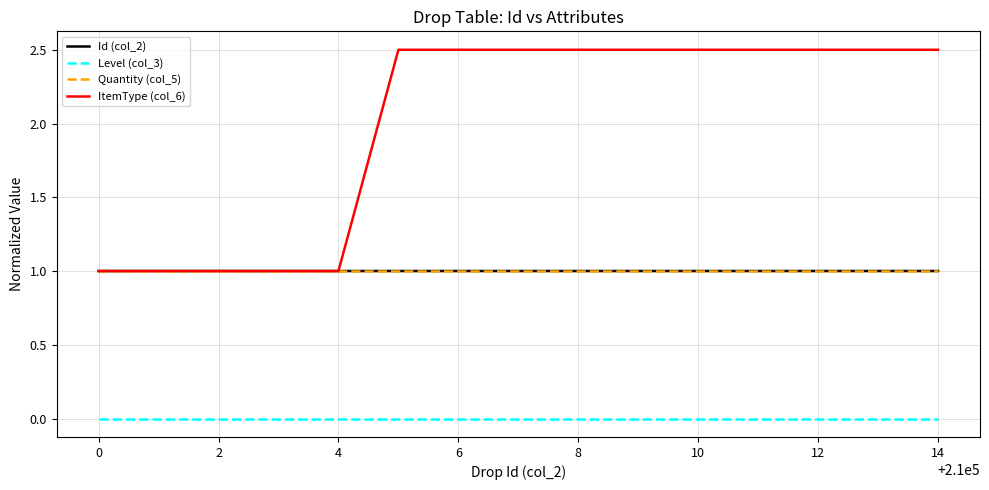

Which series has the largest range (max minus min)?

ItemType (col_6)